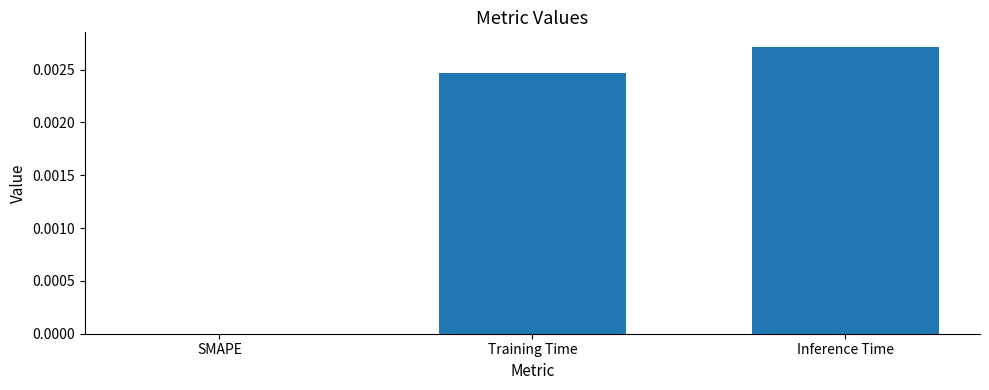

Which has a higher value, Inference Time or Training Time?

Inference Time